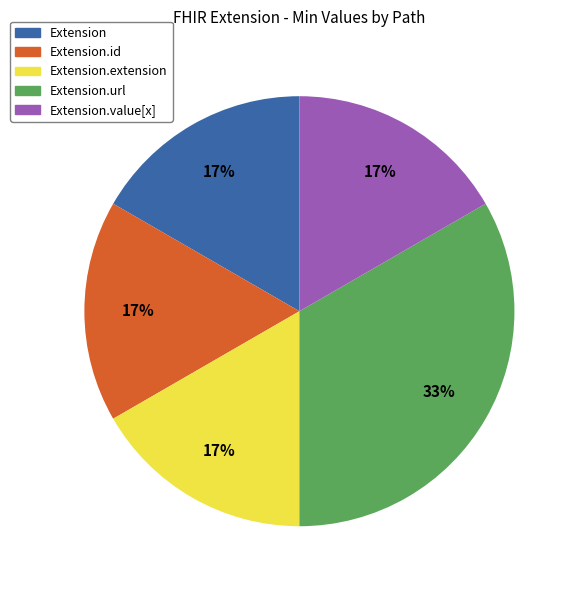

To the nearest percent, what is the average slice percentage?

20%